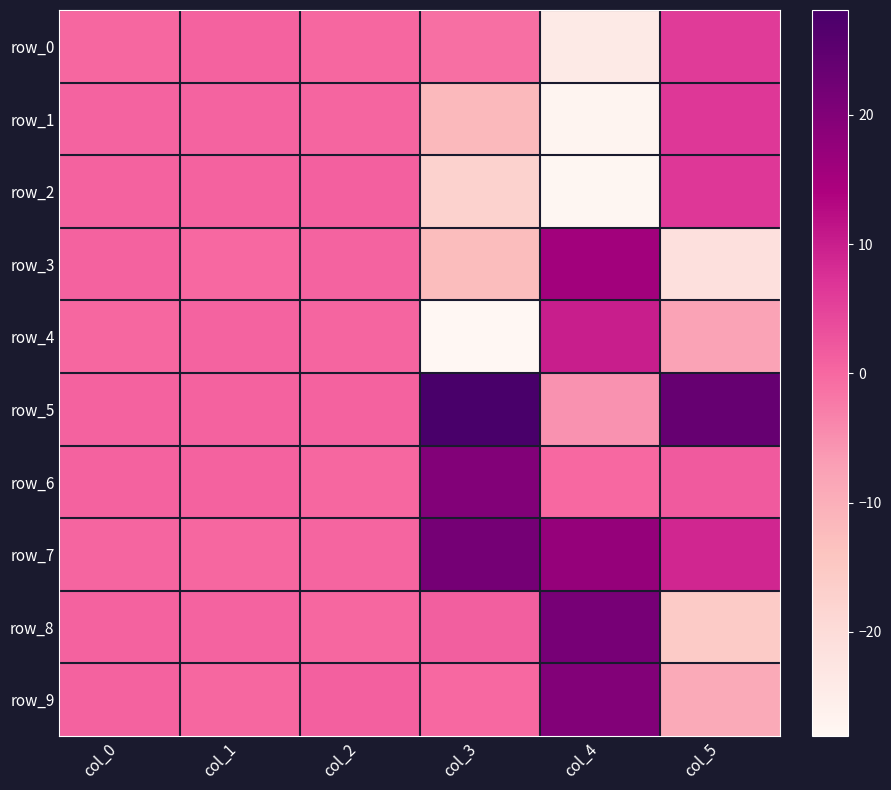

Reading left to right, what are all the values shown in this chart?

row_0: 0.1	0.7	0.2	-1.0	-23.9	6.1
row_1: 0.6	0.5	0.4	-11.9	-27.2	6.4
row_2: 0.9	0.8	1.0	-17.4	-27.7	6.5
row_3: 0.7	0.0	0.6	-12.5	15.6	-21.1
row_4: 0.2	0.6	0.3	-28.1	10.1	-7.7
row_5: 0.7	0.7	0.9	28.1	-5.3	23.8
row_6: 0.7	0.9	0.2	20.0	-0.1	1.8
row_7: 0.4	0.2	0.4	21.7	17.2	8.9
row_8: 0.8	0.6	0.1	1.1	21.3	-15.6
row_9: 0.9	0.2	0.9	-0.0	19.9	-9.1